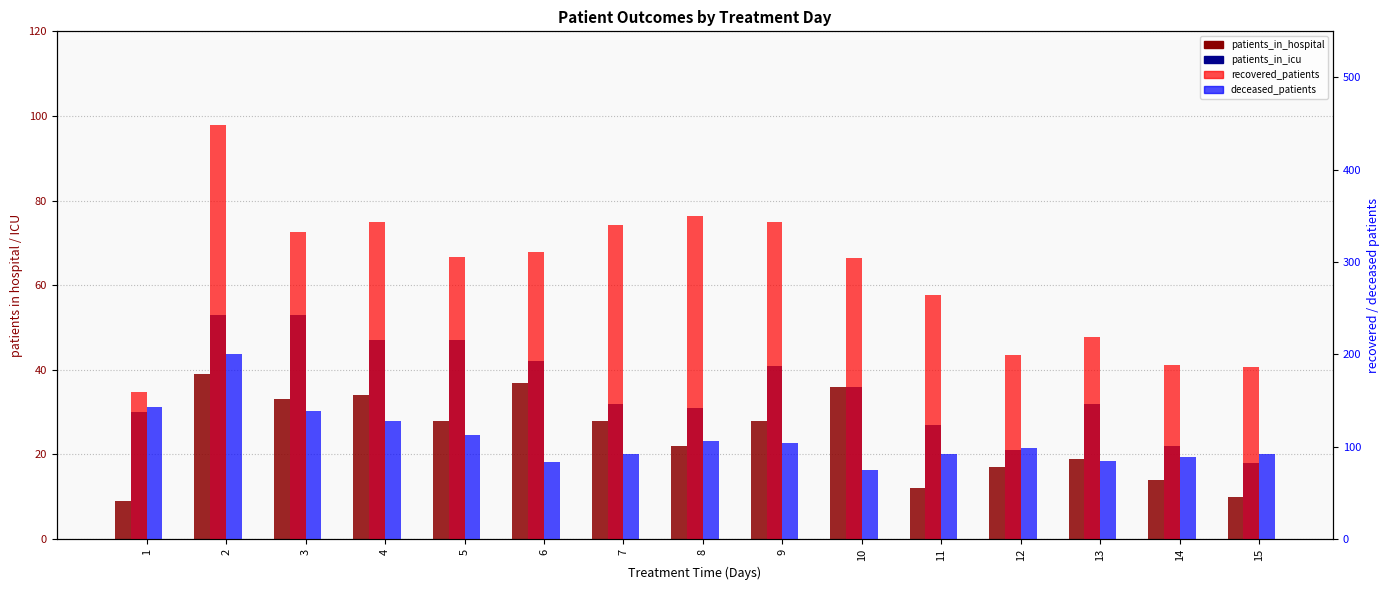

What is the difference between the maximum and second lowest values in the recovered_patients series?

263